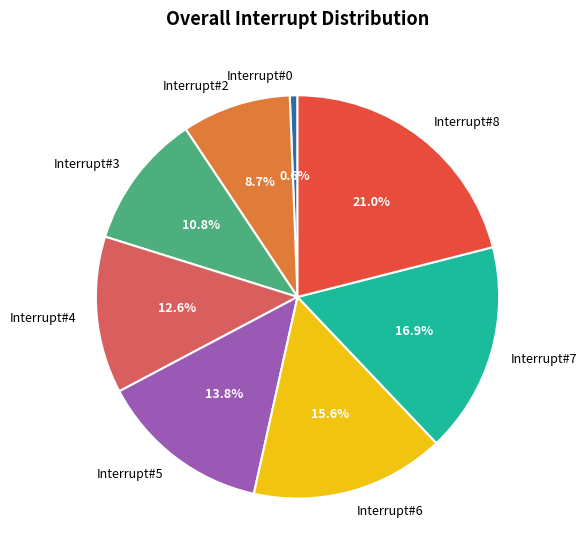

Which slice is the largest?

Interrupt#8